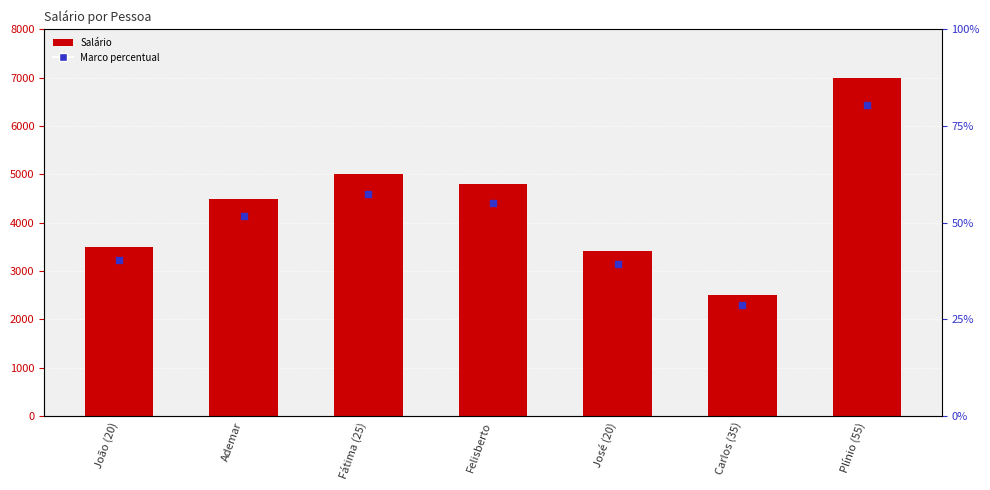

What is the total value across all series at Felisberto?

9216.0